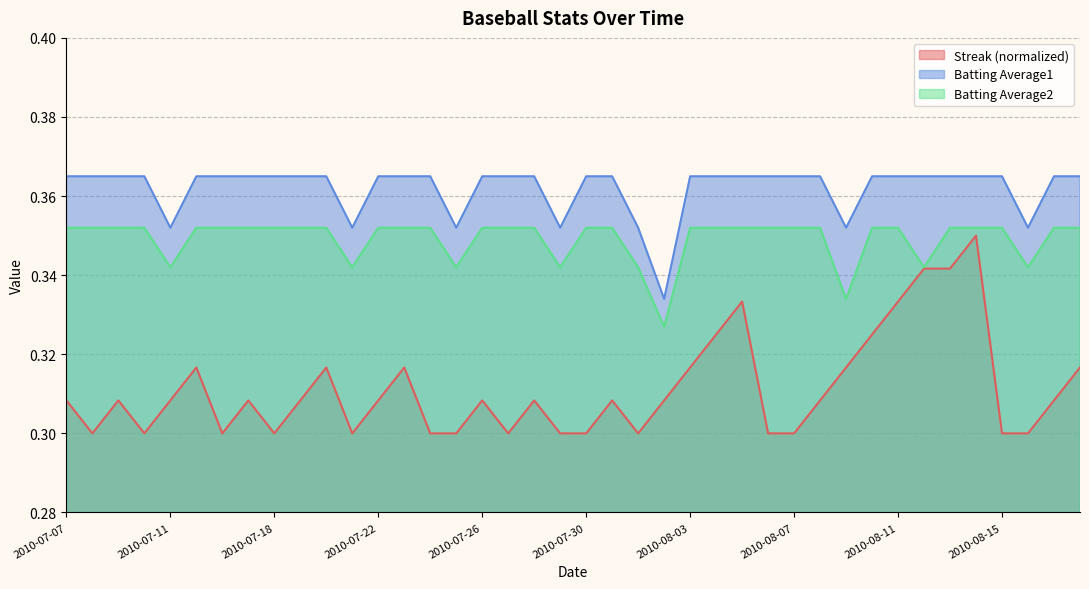

Which series has the widest spread of values?

Streak